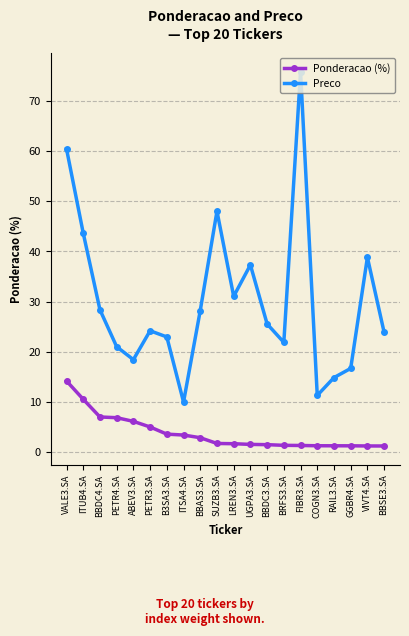

True or false: Ponderacao (%) and Preco intersect in this chart.

False